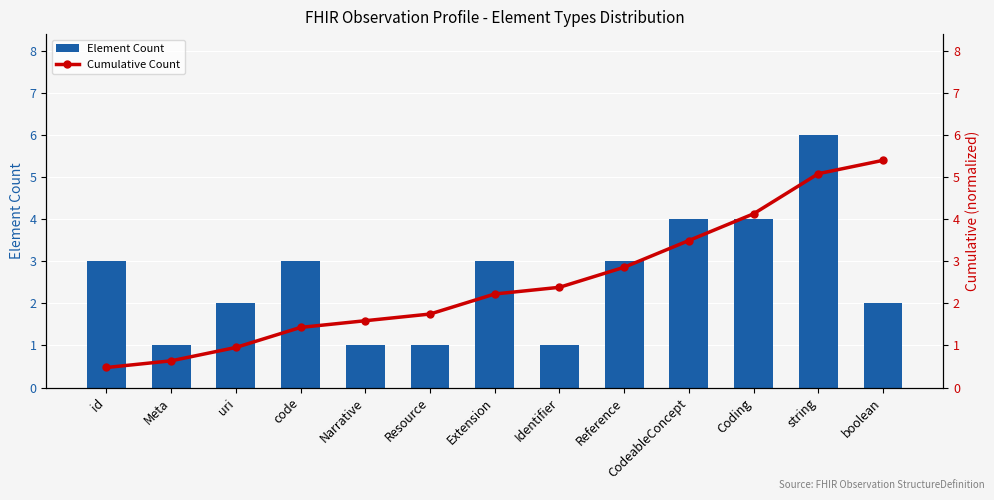

Reading left to right, list all the values displayed in this chart.

Element Count: id=3.0	Meta=1.0	uri=2.0	code=3.0	Narrative=1.0	Resource=1.0	Extension=3.0	Identifier=1.0	Reference=3.0	CodeableConcept=4.0	Coding=4.0	string=6.0	boolean=2.0
Cumulative Count: id=0.5	Meta=0.6	uri=1.0	code=1.4	Narrative=1.6	Resource=1.7	Extension=2.2	Identifier=2.4	Reference=2.9	CodeableConcept=3.5	Coding=4.1	string=5.1	boolean=5.4